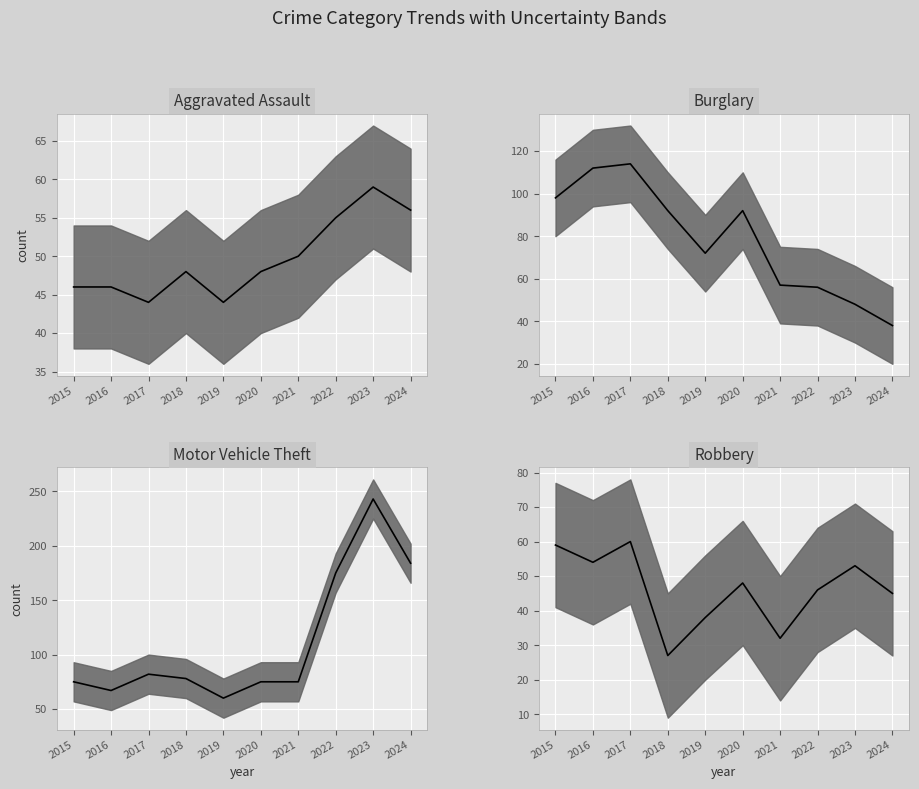

The Burglary series shows 56 at 2022. True or false?

True